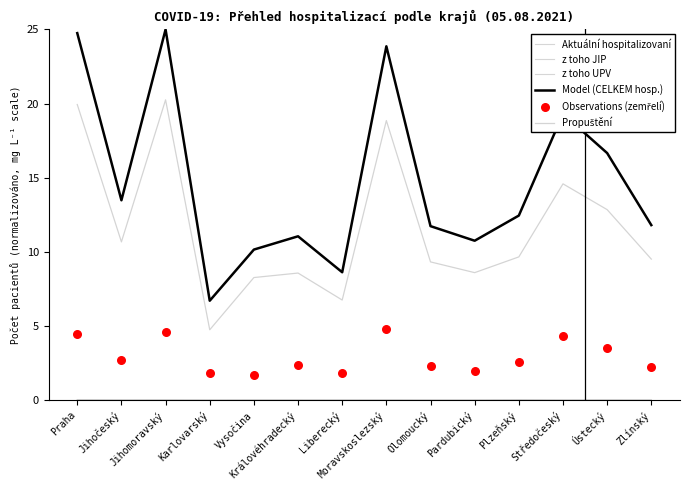

At which category is the sum across all series the highest?

Jihomoravský